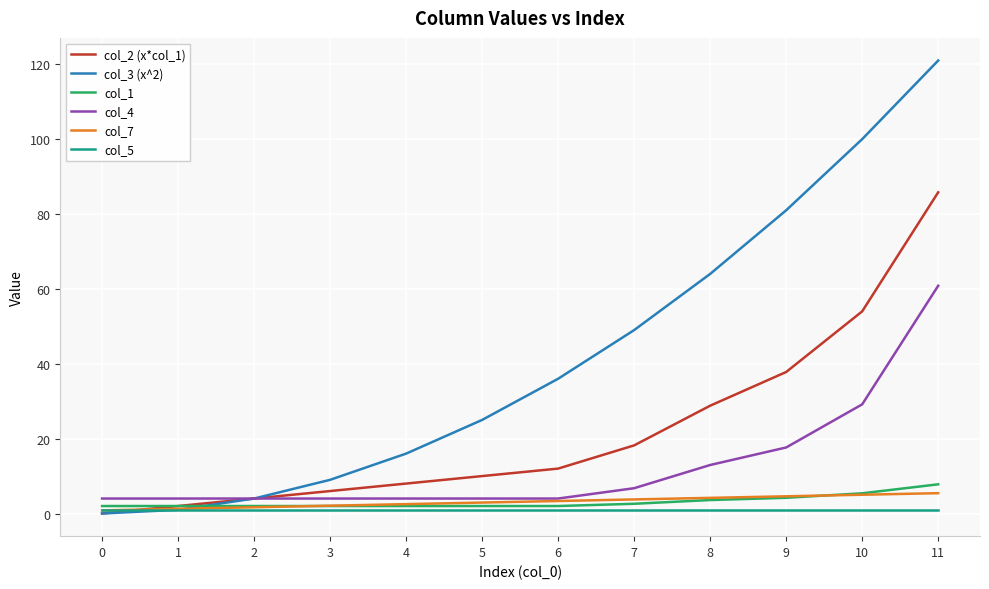

What value does the col_7 series have at 5?

2.9